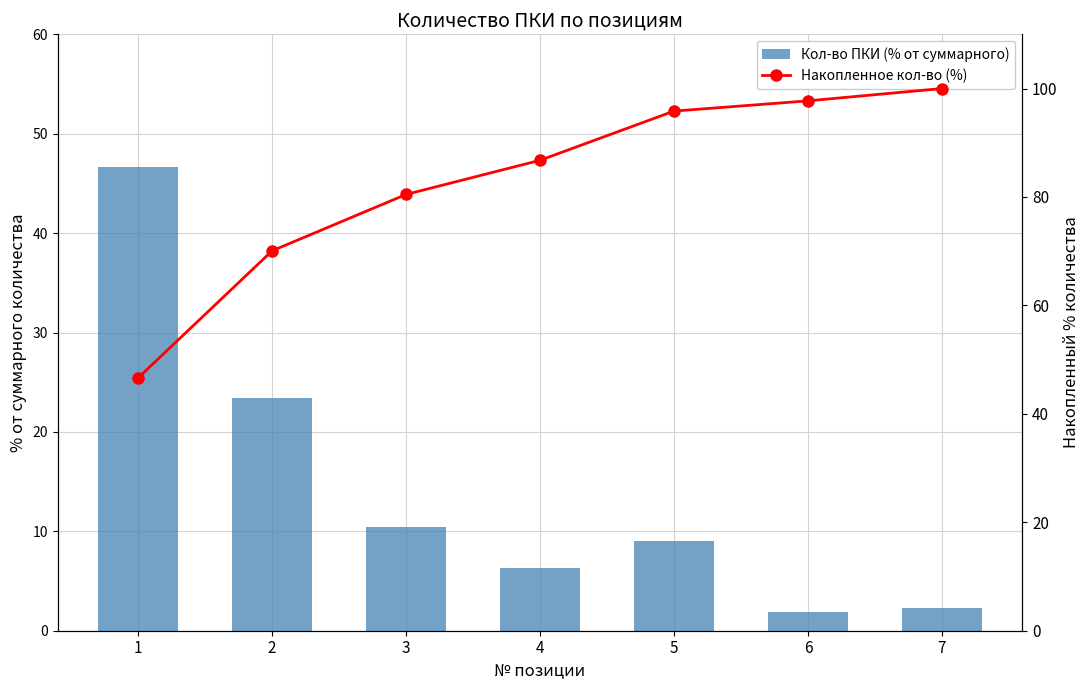

Where is Кол-во ПКИ (% от суммарного) nearest to the value 24?

2